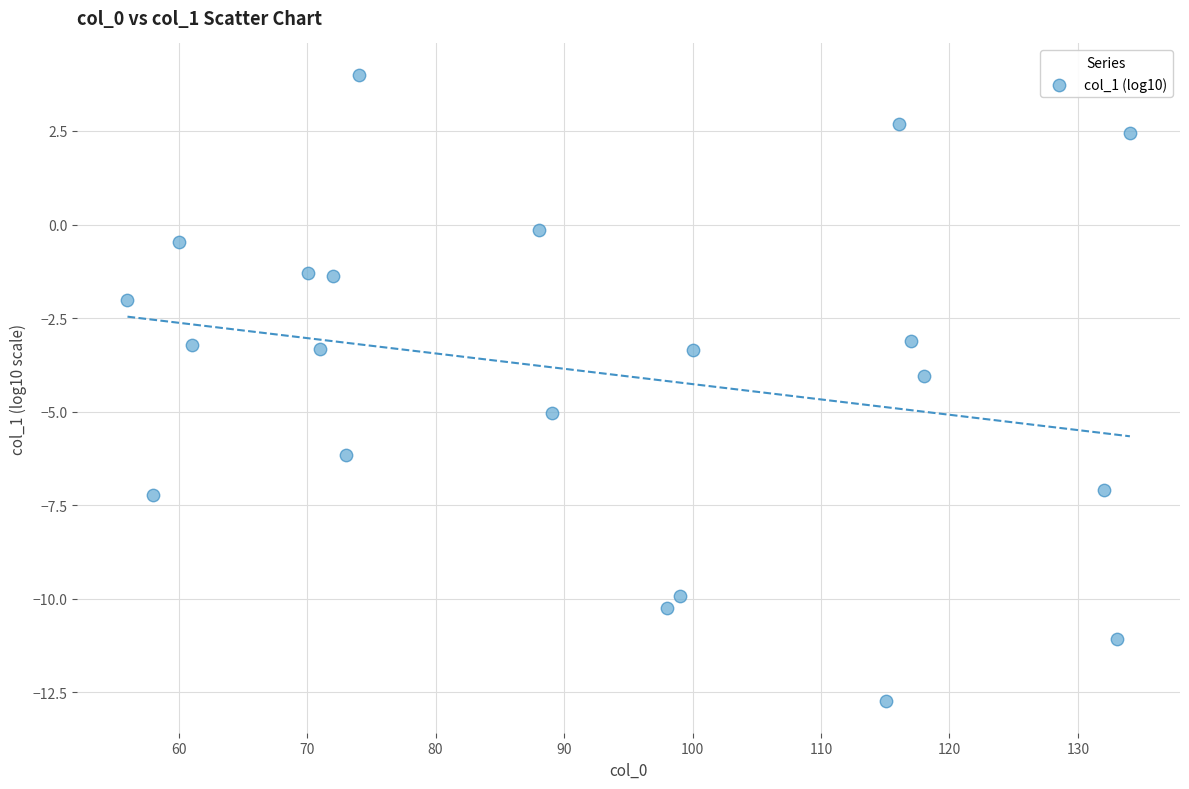

What is the range of X values (max minus min)?

78.0